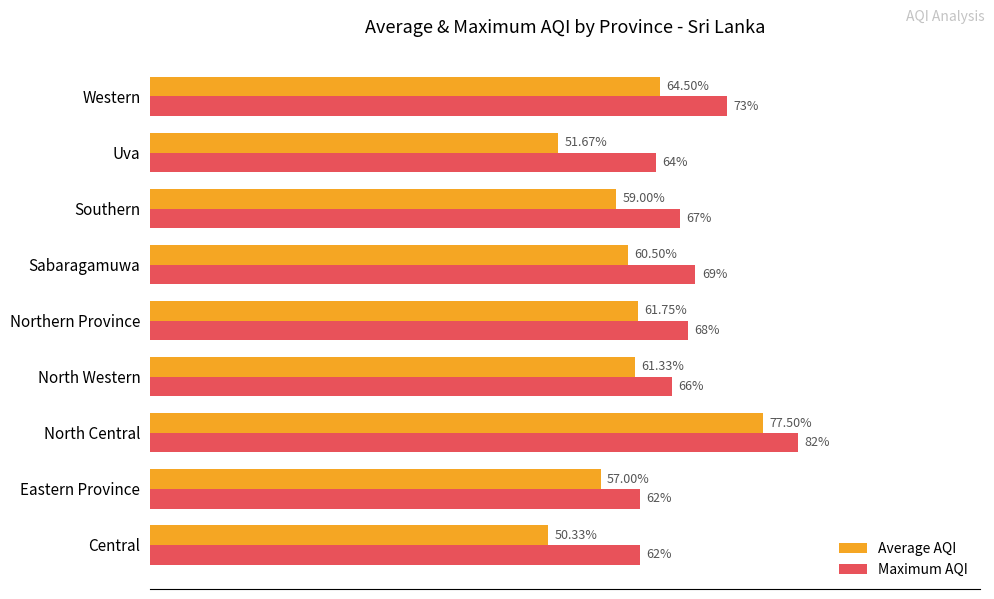

Where is Maximum AQI nearest to the value 72?

Western